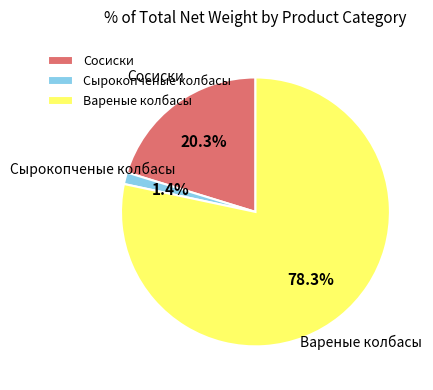

How many slices are in this pie chart?

3